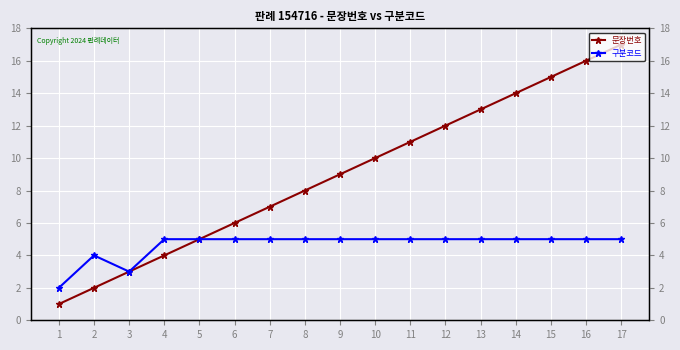

Is the value of 구분코드 at 13 greater than the value of 문장번호 at 2?

Yes